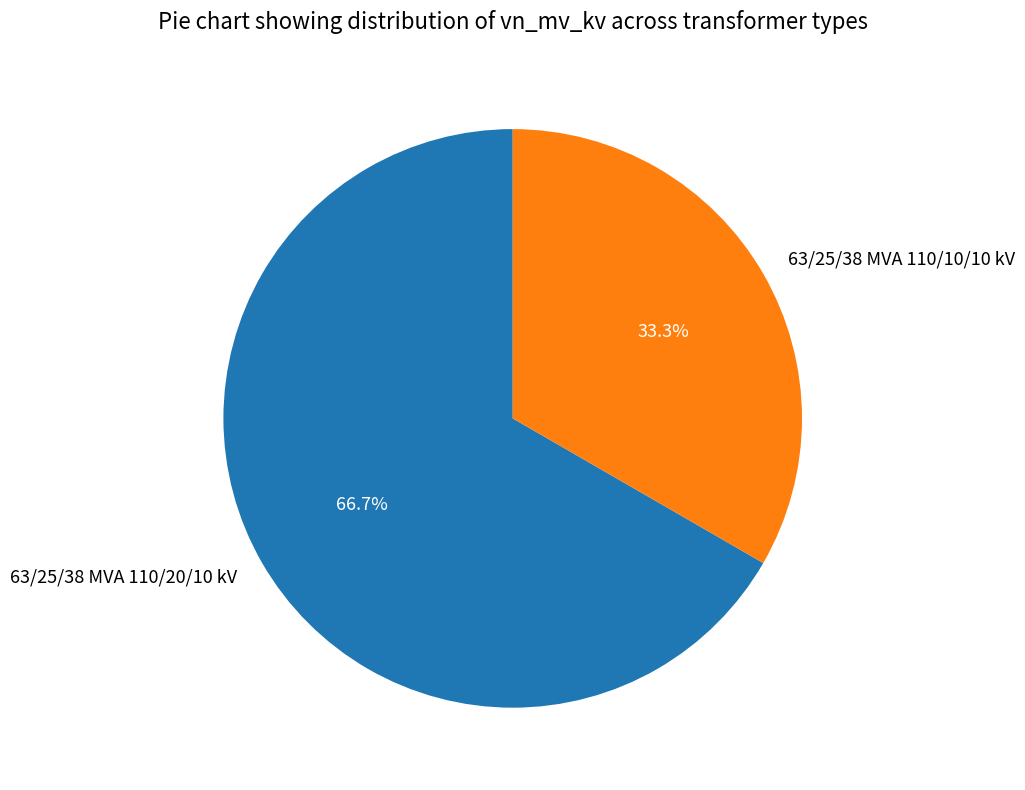

Which category has the smallest portion of the pie?

63/25/38 MVA 110/10/10 kV